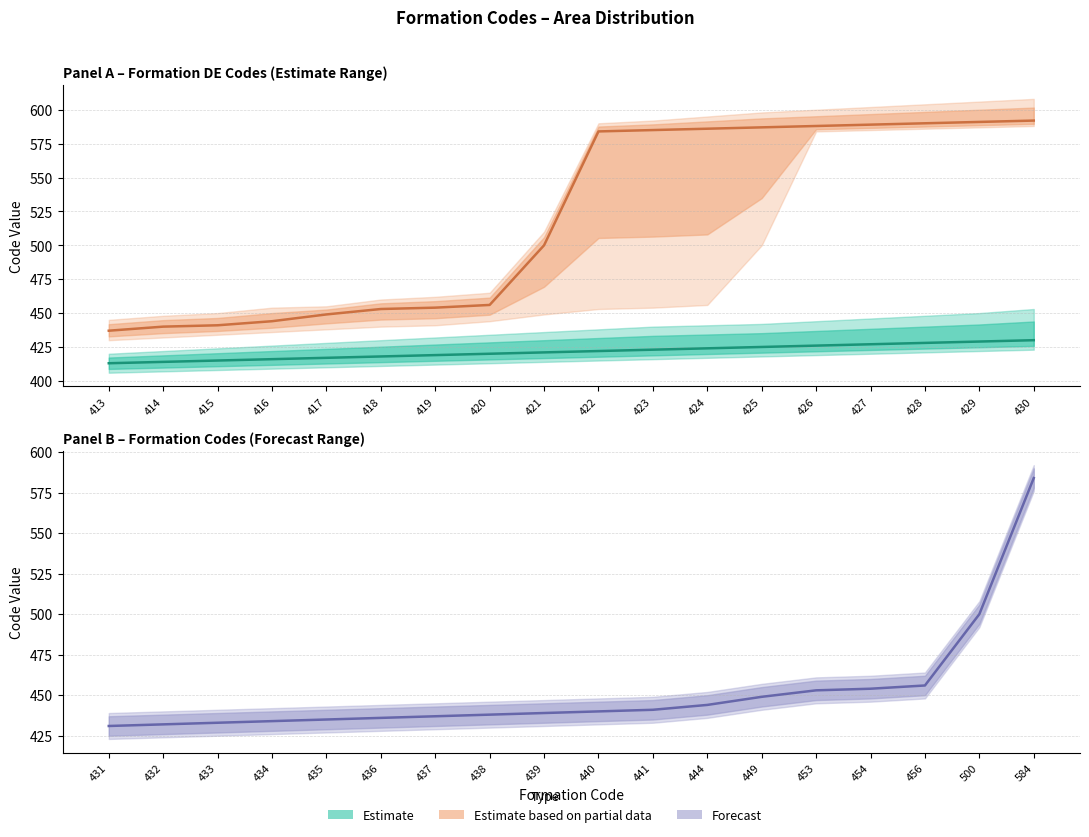

What is the difference between the highest and lowest values at 430?

162